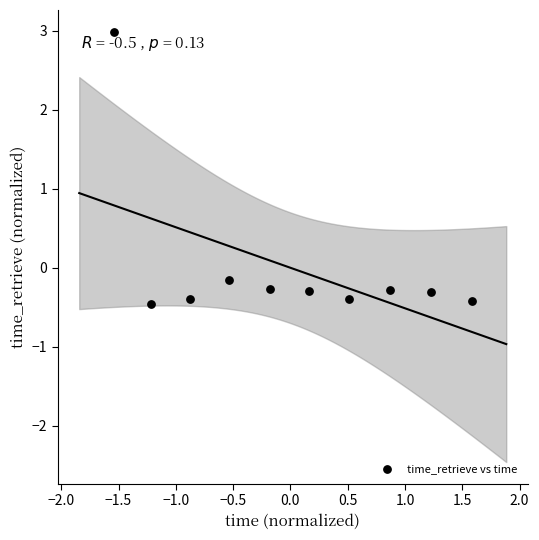

What is the range of X values (max minus min)?

3.1